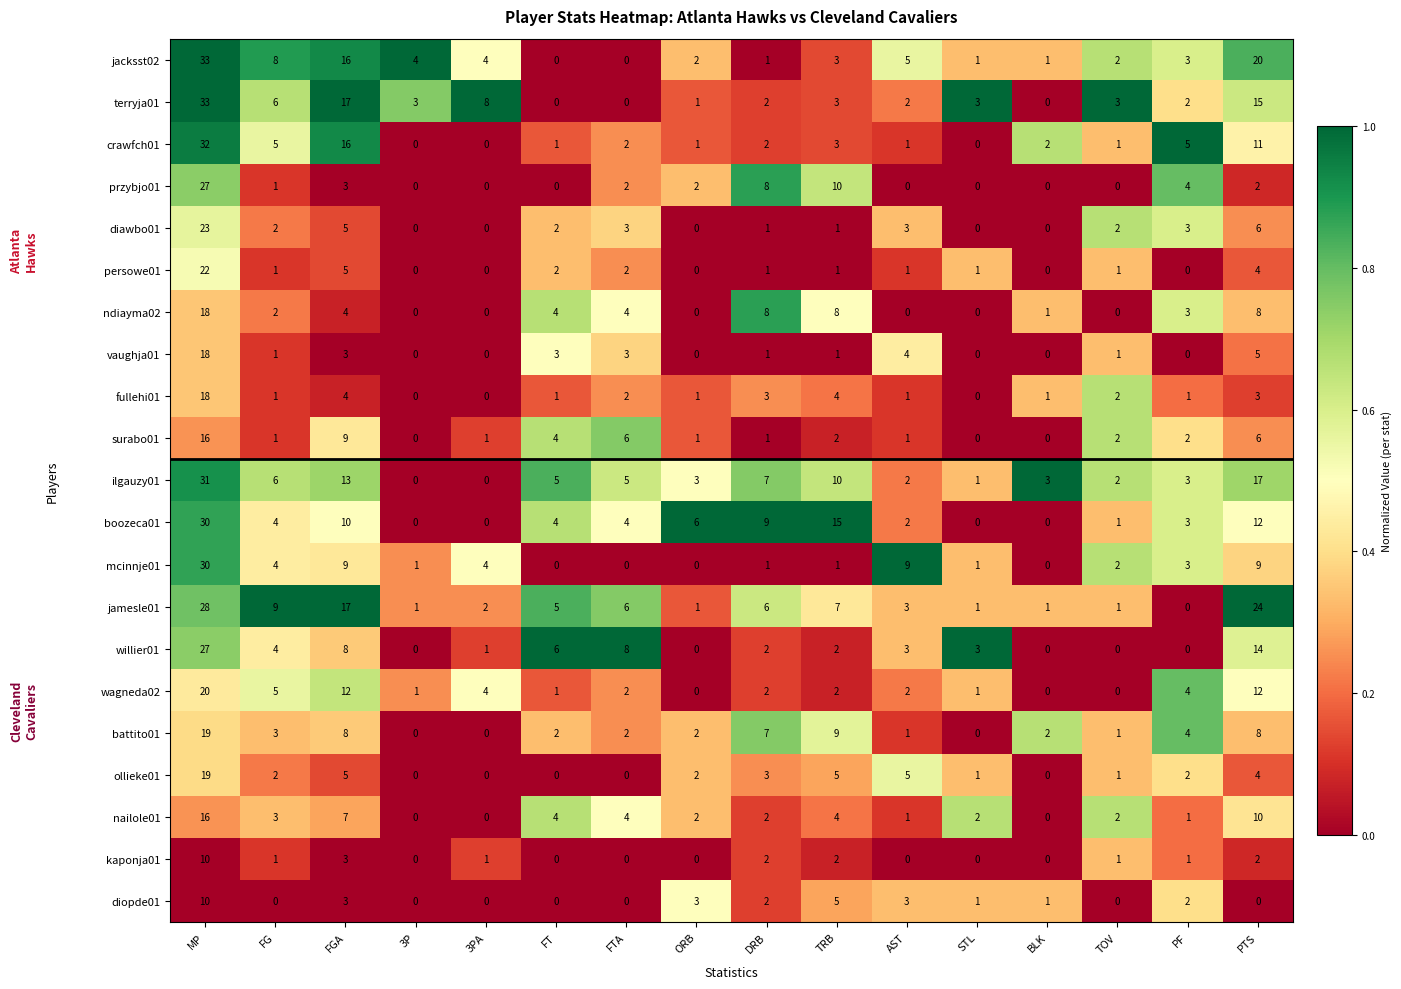

At which category is the sum across all series the highest?

MP